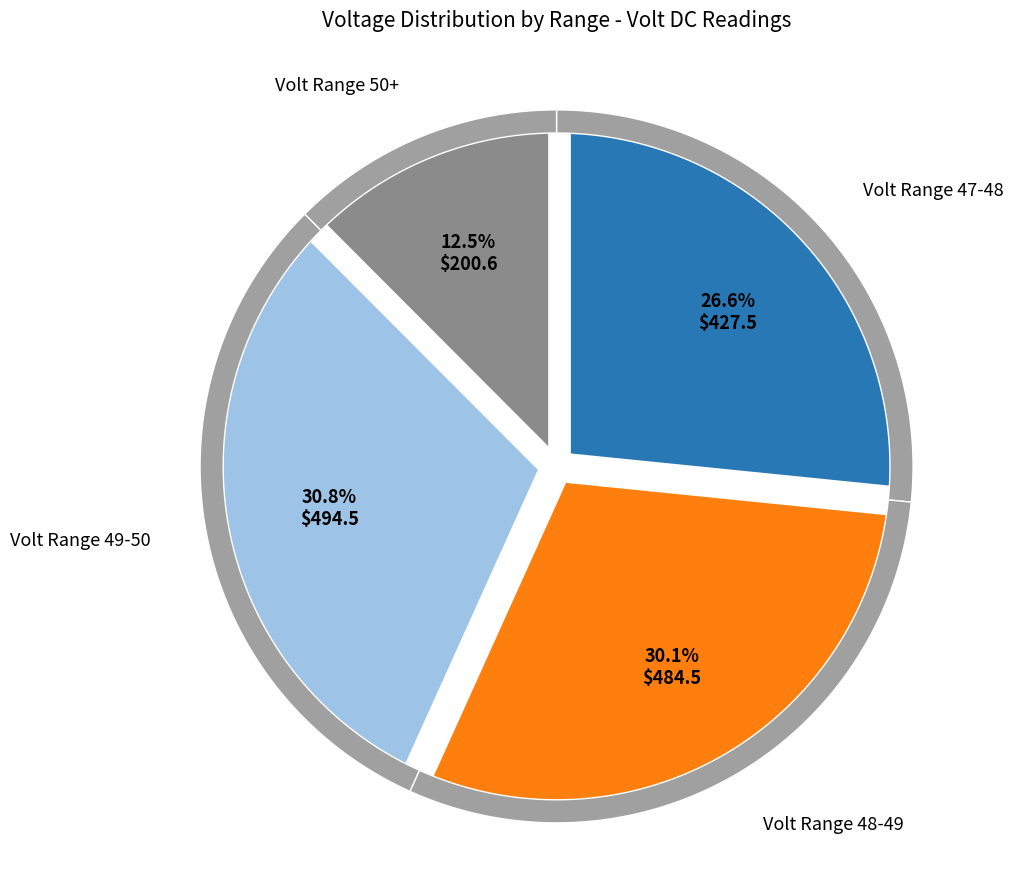

Is it true that 22 is 14% of the pie?

False